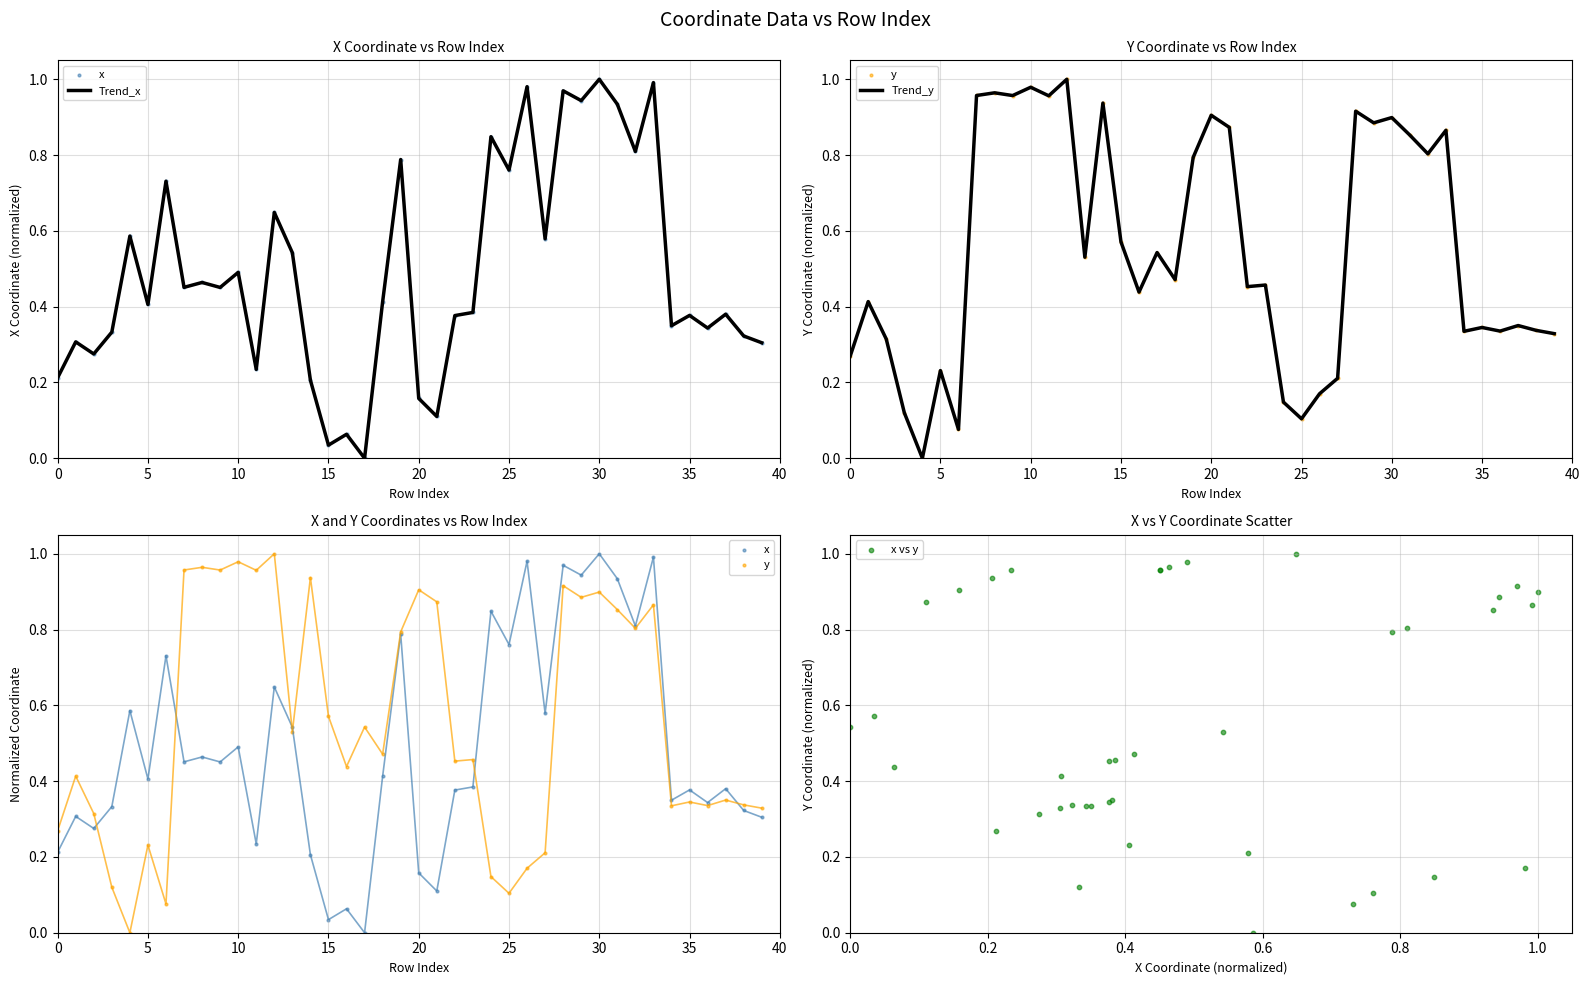

Which series has the widest spread of Y values?

Trend_x